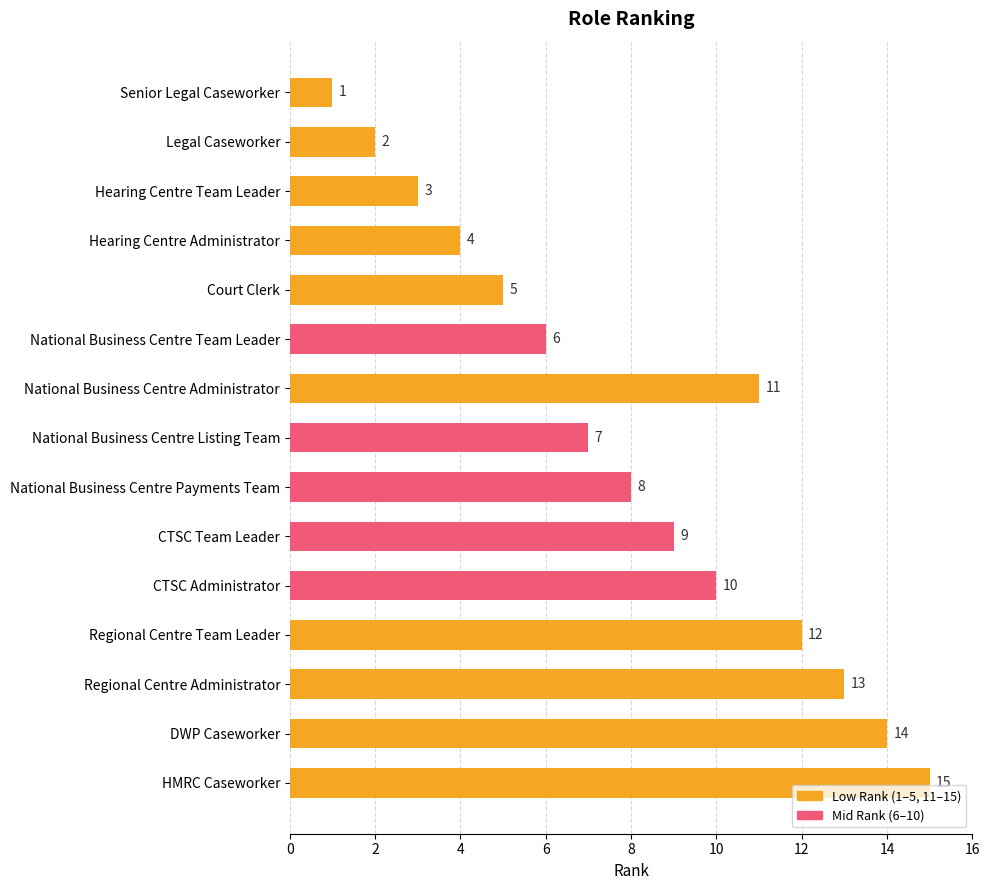

What is the sum of all values?

120